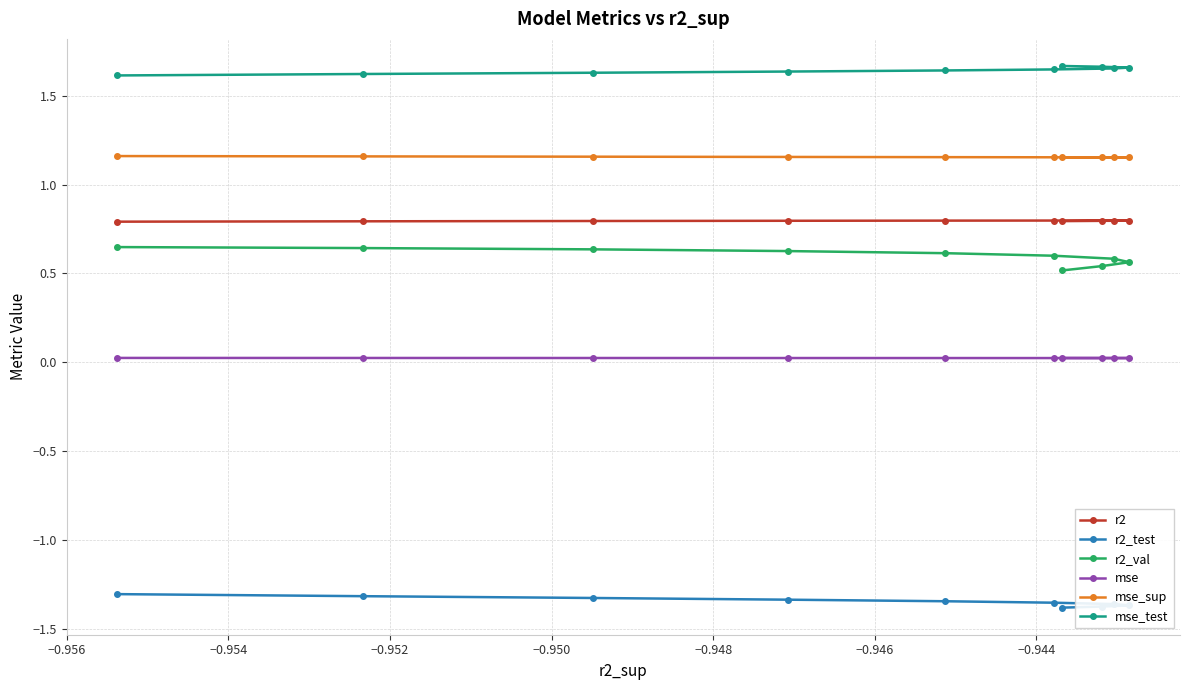

True or false: mse has more than 1 points higher than both neighbors.

False